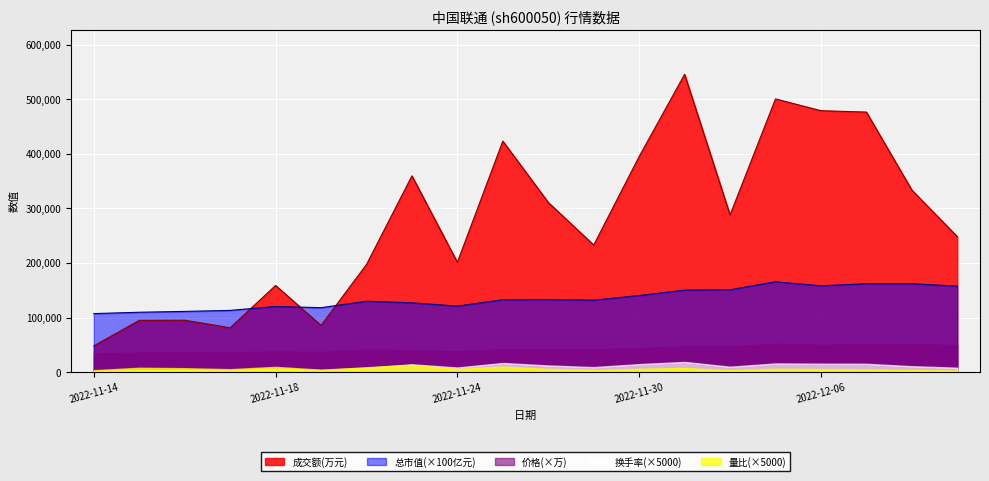

At how many categories does at least one series exceed 310061?

9